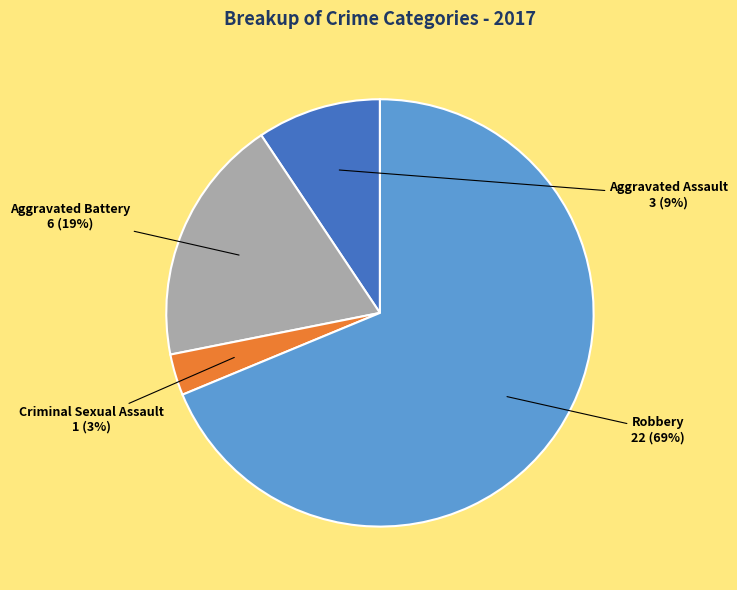

Is it true that Robbery is 74% of the pie?

False